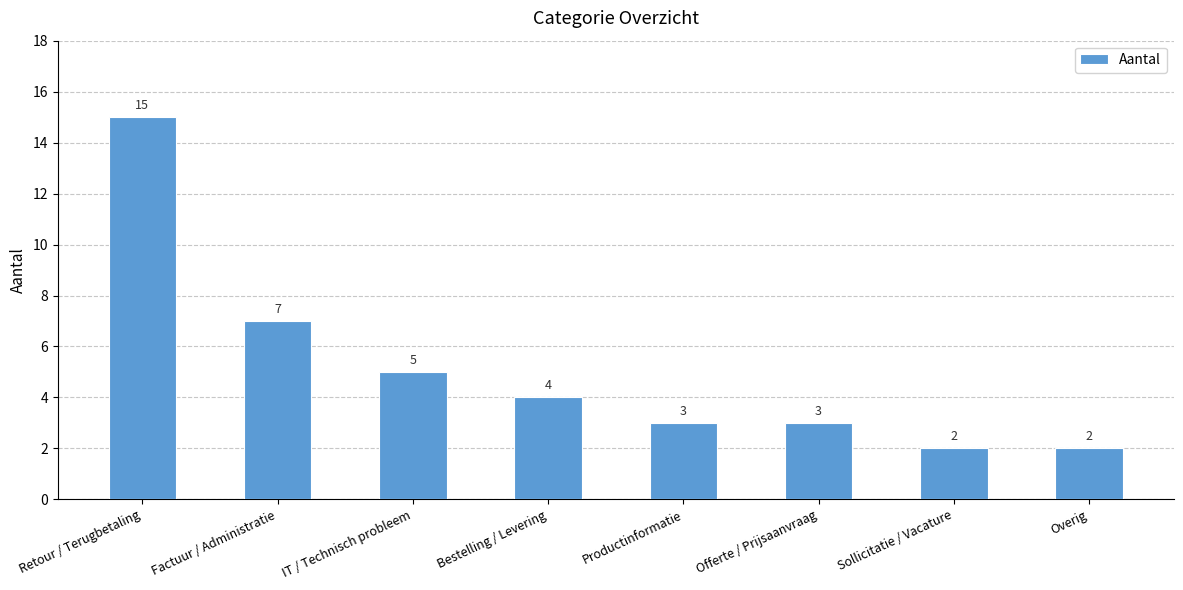

Reading left to right, transcribe all the data shown in this chart.

15	7	5	4	3	3	2	2